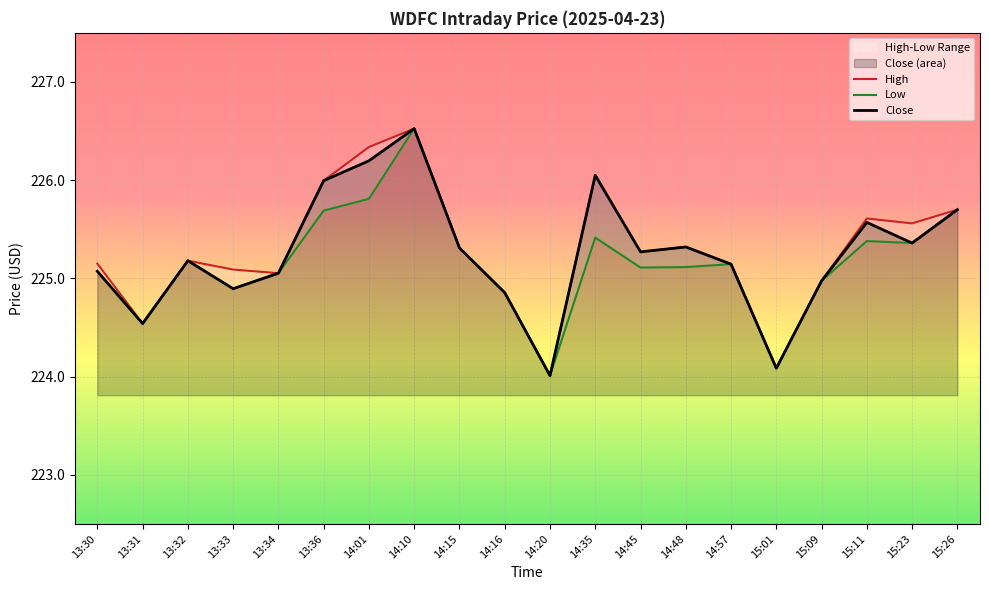

At 13:34, list the series in order from largest to smallest.

High, Low, Close